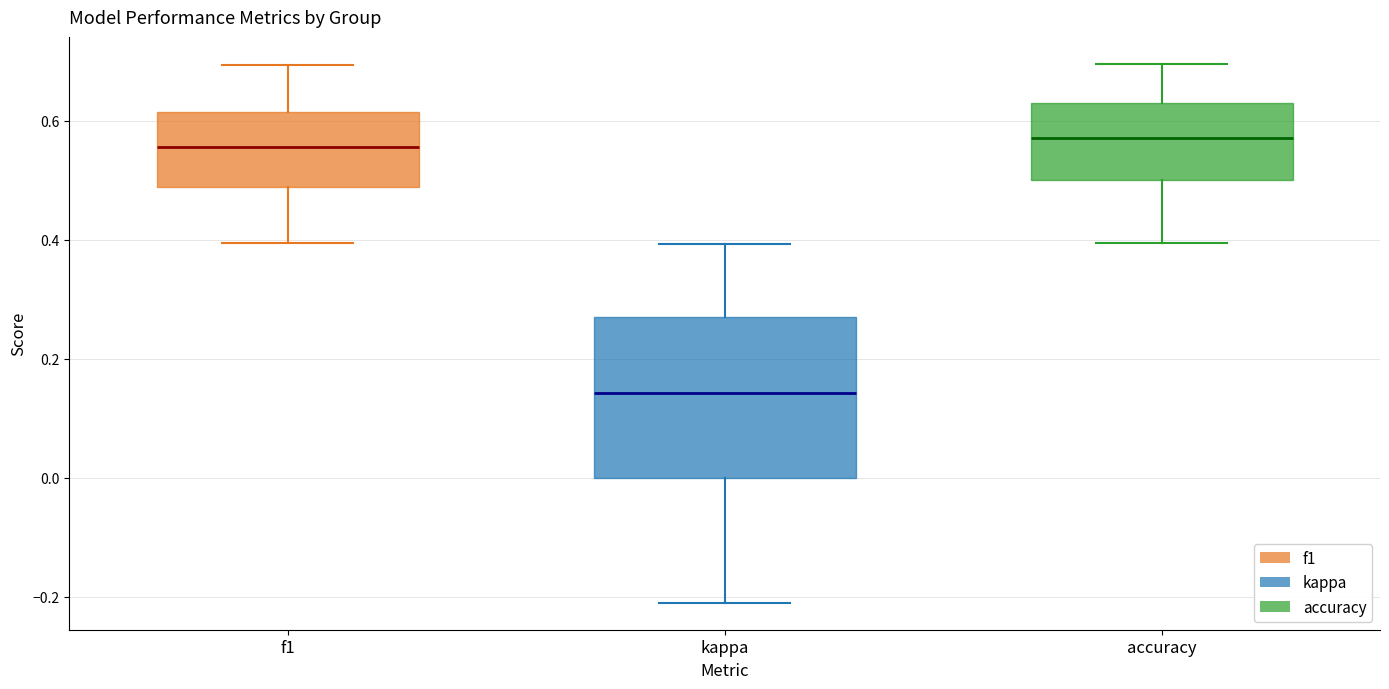

Which box's median line is the lowest?

kappa